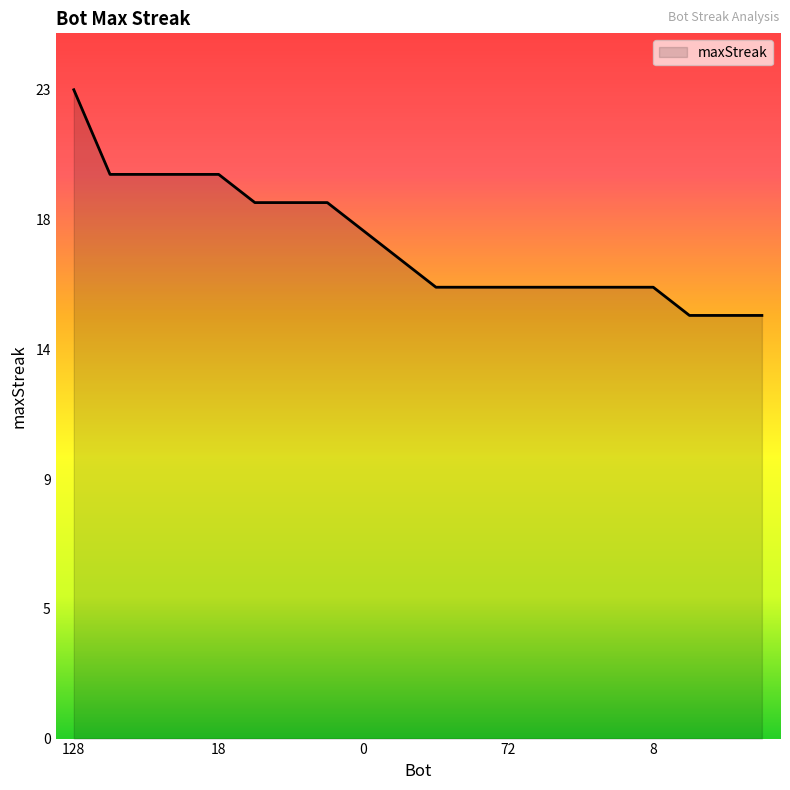

What is the sum of all values?

352